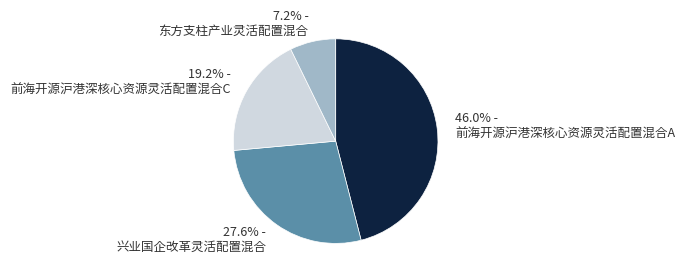

Is the sum of 东方支柱产业灵活配置混合 and 前海开源沪港深核心资源灵活配置混合C greater than half?

No